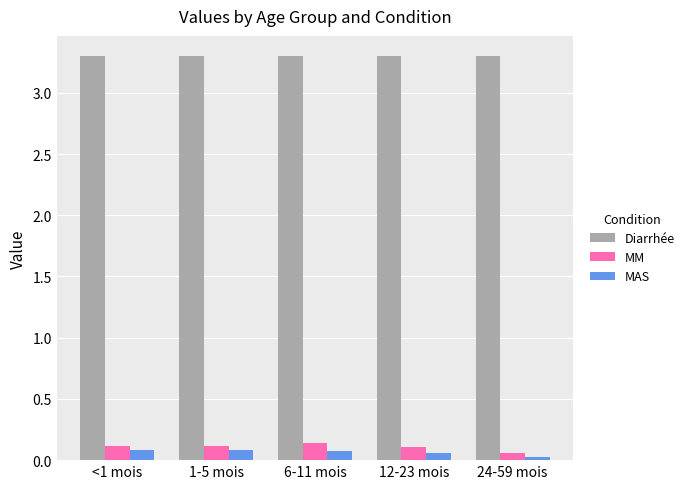

Rank the series by their maximum value, from highest to lowest.

Diarrhée, MM, MAS